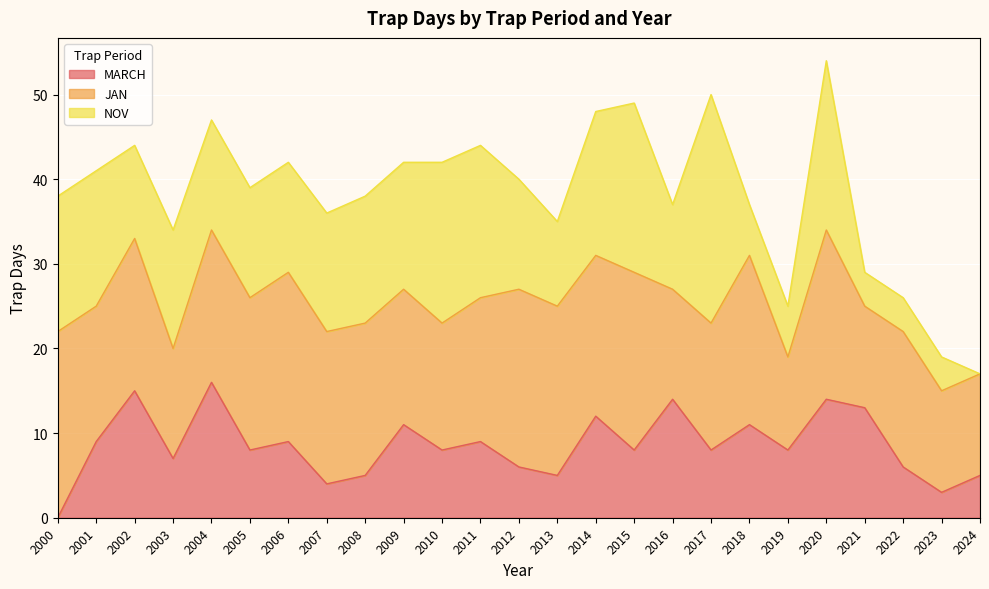

In NOV, how many points are lower than both neighbors (excluding endpoints)?

3